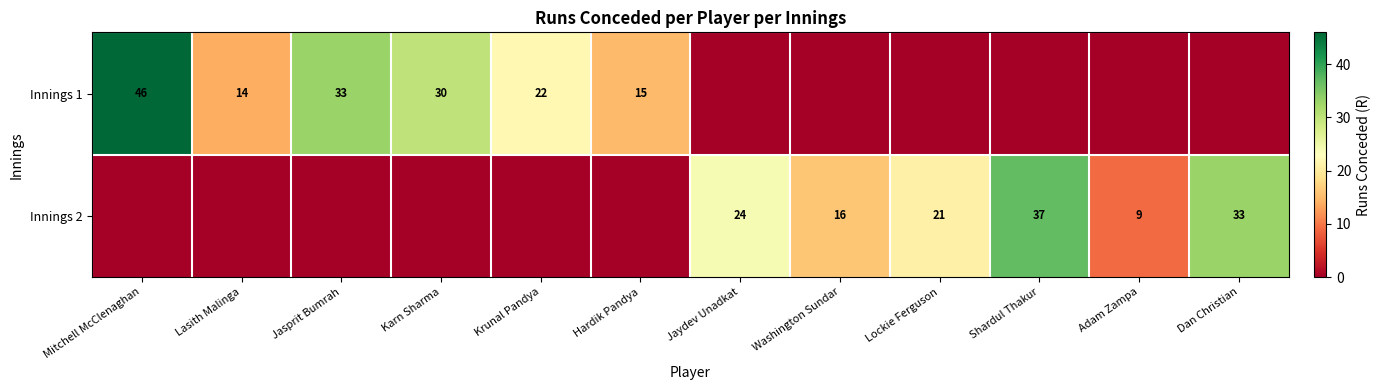

At how many categories does at least one series exceed 8?

12